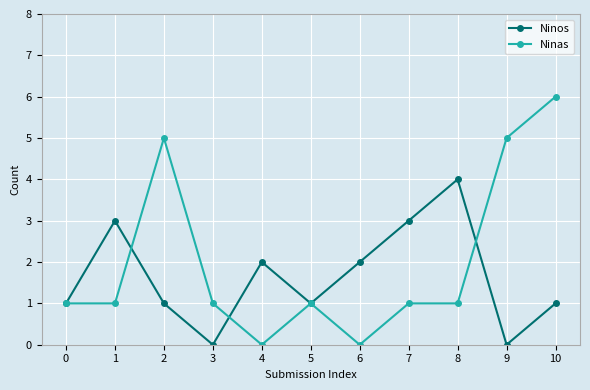

The value of Ninas at 3 is 1. True or false?

True